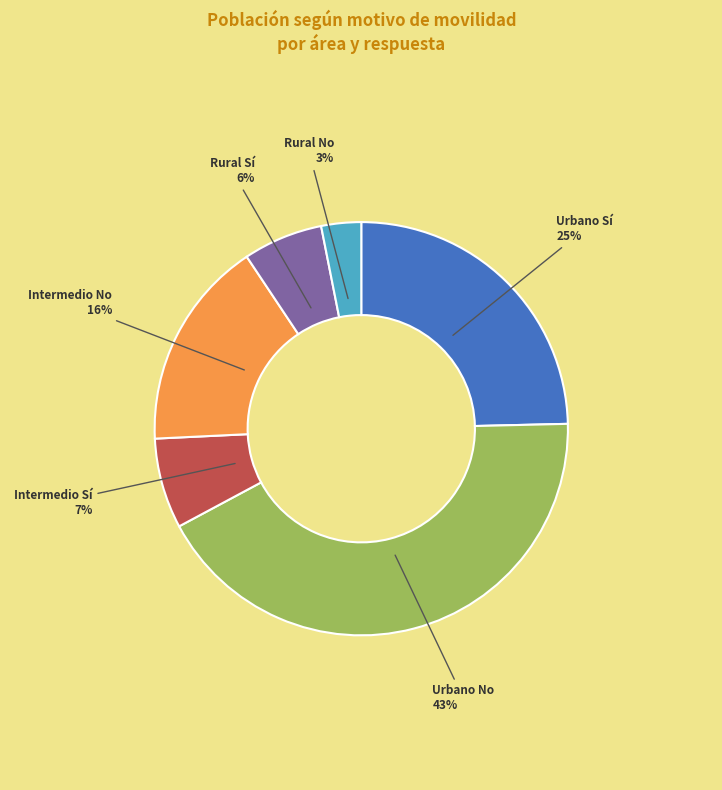

How many segments does this pie chart have?

6